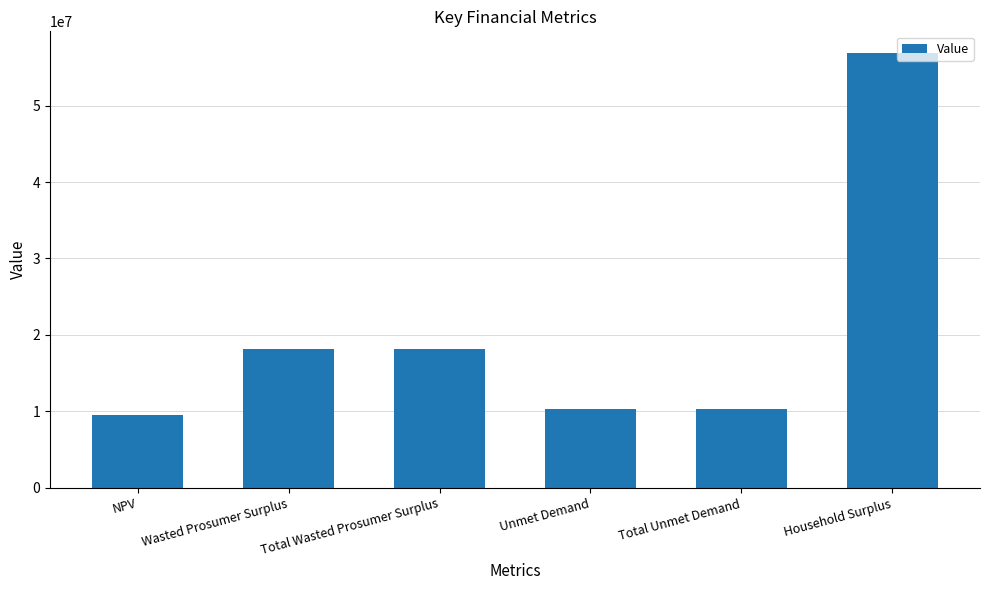

What is the change in value from Total Wasted Prosumer Surplus to Total Unmet Demand?

-7808250.2